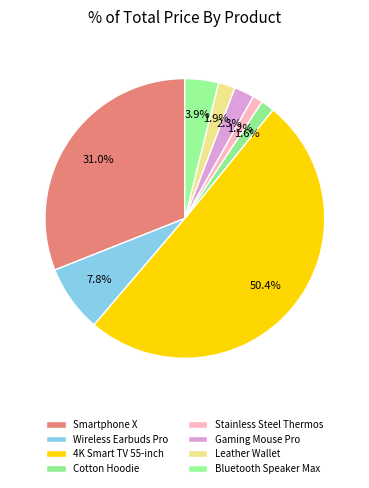

Which category accounts for the majority?

4K Smart TV 55-inch